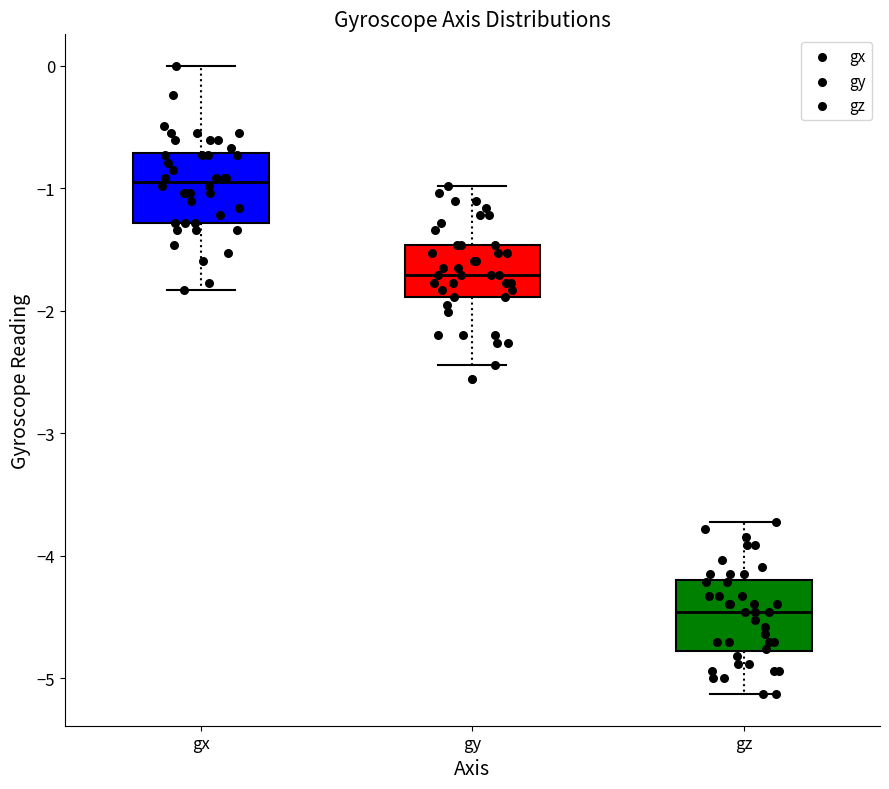

Reading left to right, read every box against the y-axis: the position of its median line, the range the box covers, and the ends of its whiskers. The values are not printed on the chart, so give them approximately, as read against the axis.

gx: median -0.9, box -1.3 to -0.7, whiskers -1.8 to 0.0
gy: median -1.7, box -1.9 to -1.5, whiskers -2.4 to -1.0
gz: median -4.5, box -4.8 to -4.2, whiskers -5.1 to -3.7